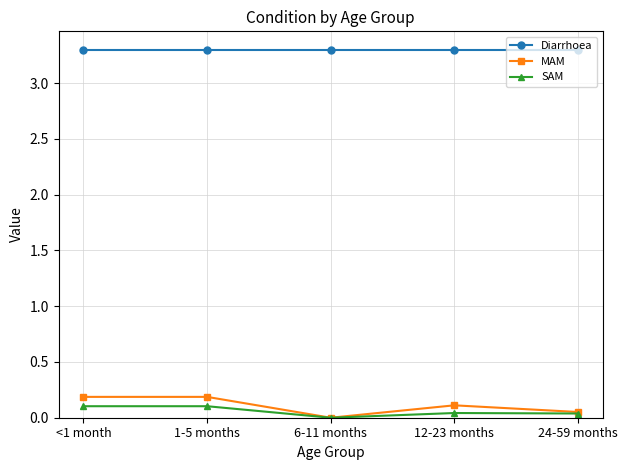

Is this an area chart (filled region under the line)?

No